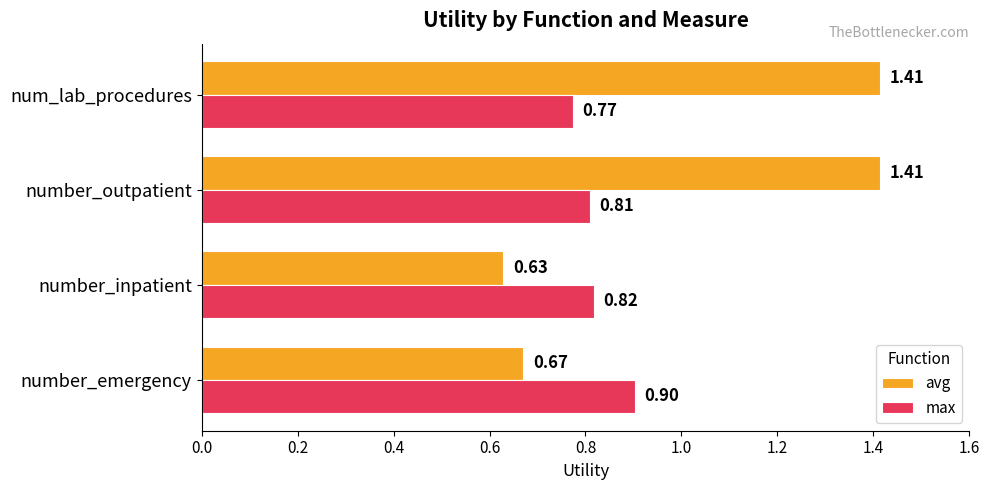

Count the avg values in the range 0 to 1.

2